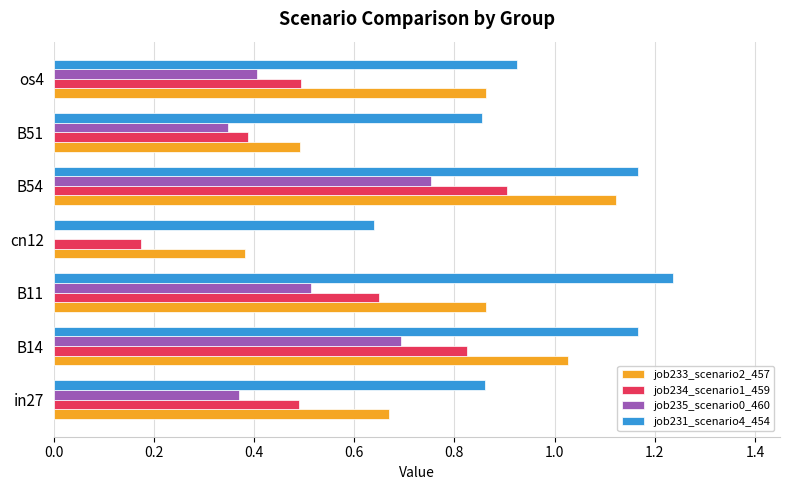

How many distinct data groups are displayed?

4